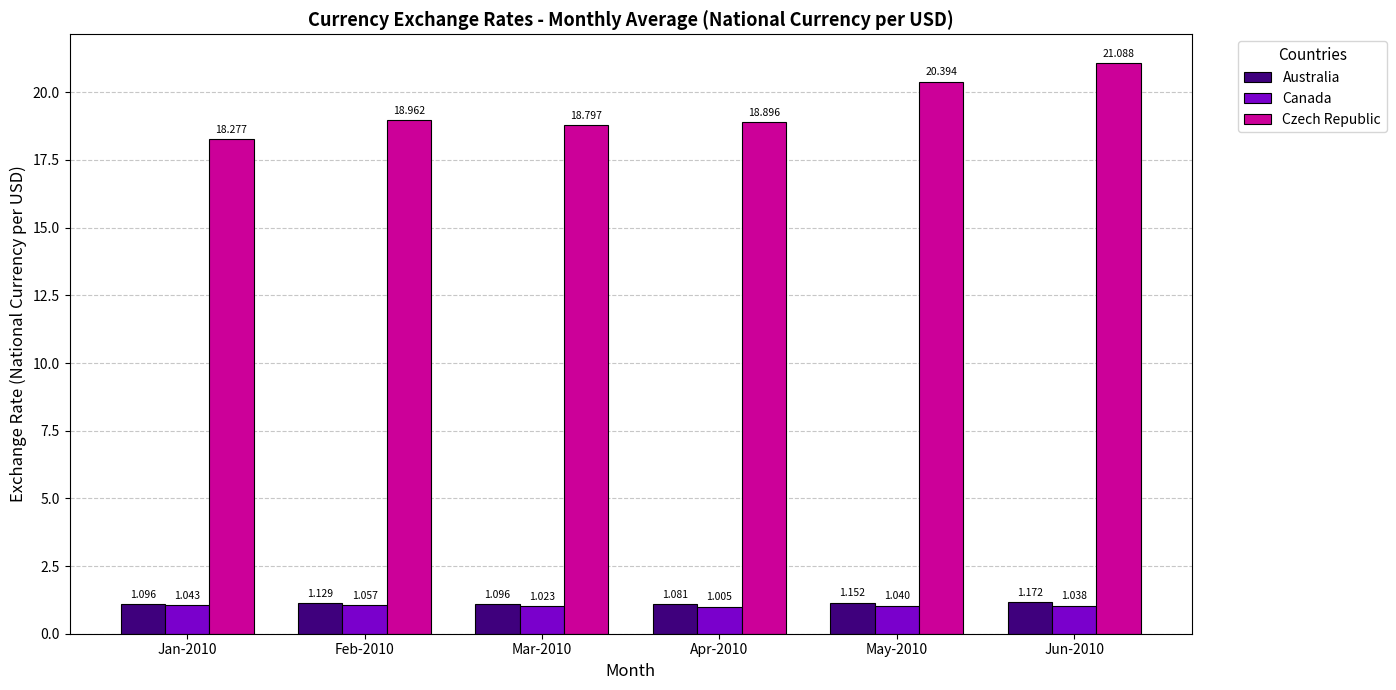

At how many categories does at least one series exceed 20?

2